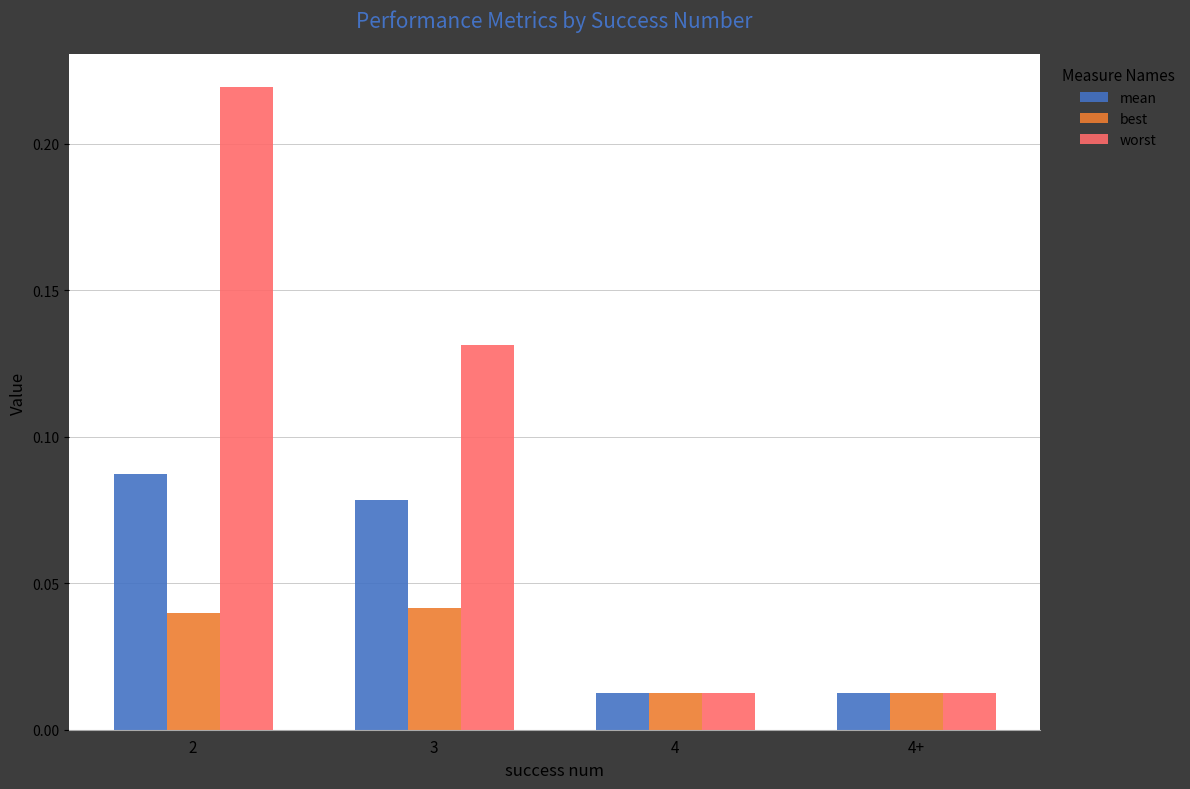

Count the mean values in the range 0 to 1.

4